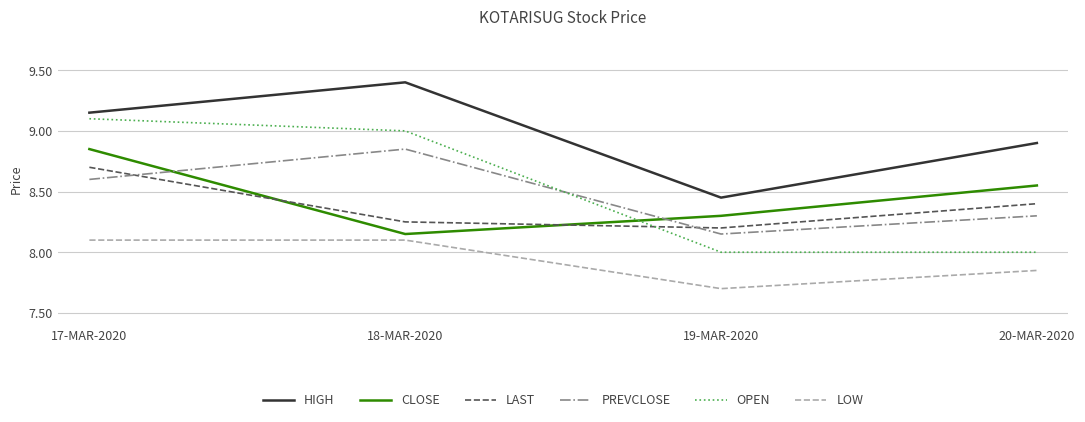

True or false: HIGH and PREVCLOSE cross at least once.

False